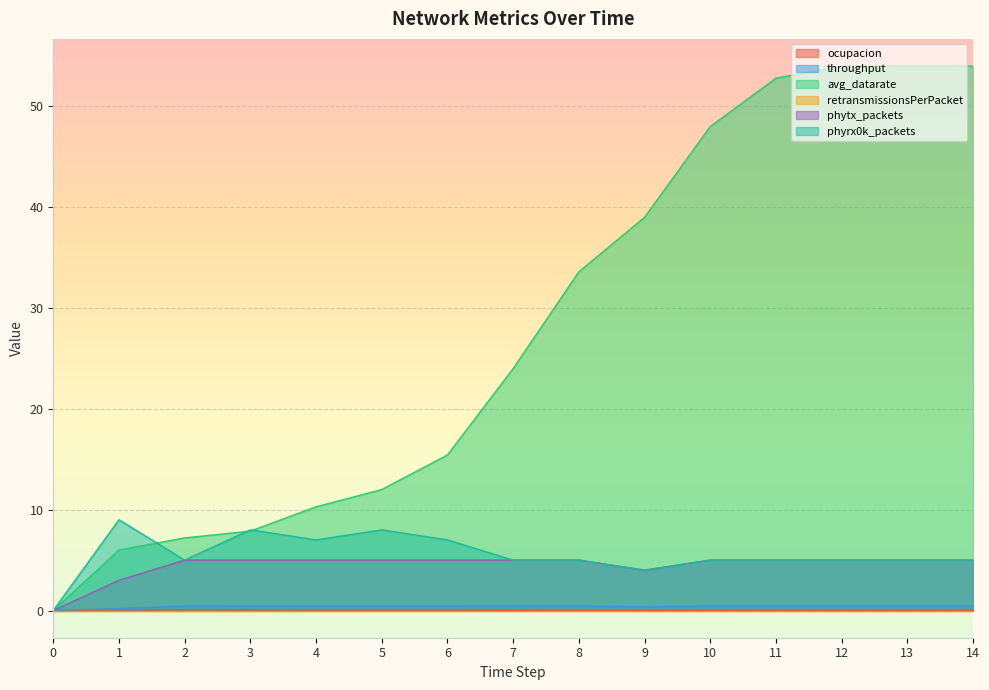

True or false: phyrx0k_packets and phytx_packets intersect in this chart.

False